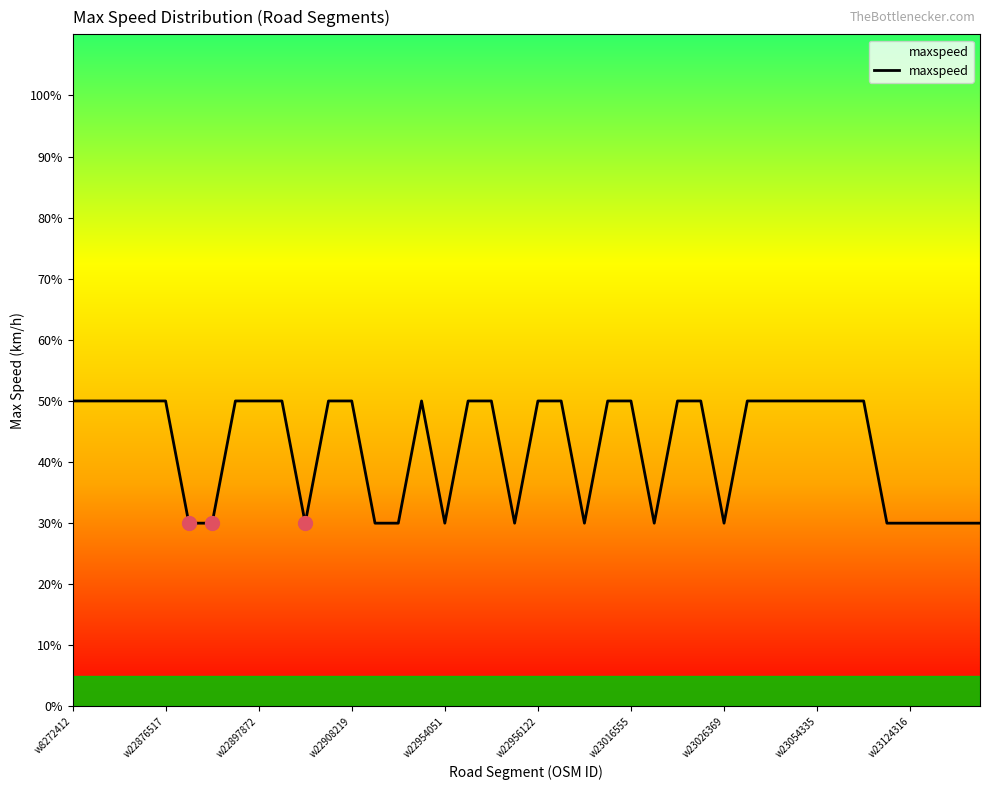

How many lines are shown in the chart?

1